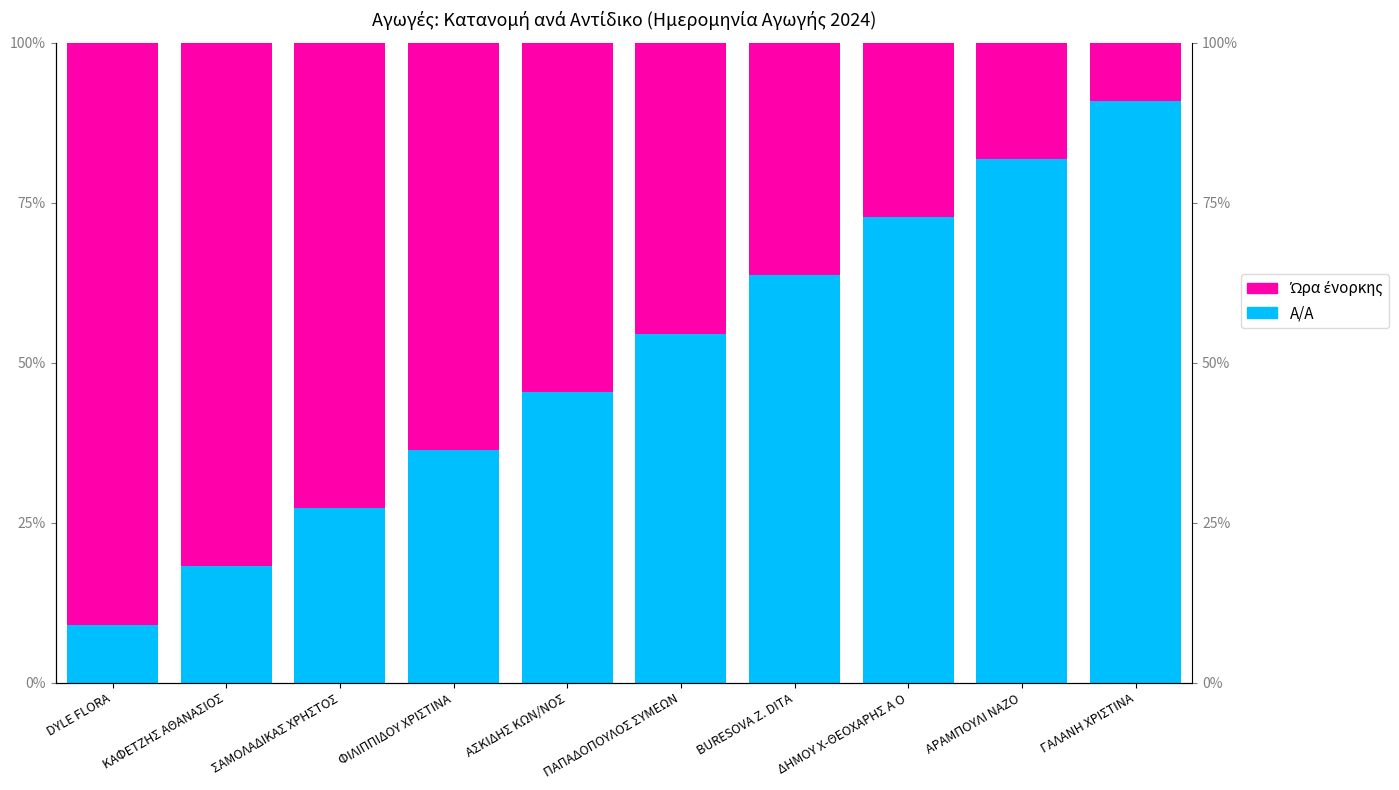

How many bars are there in each group?

2